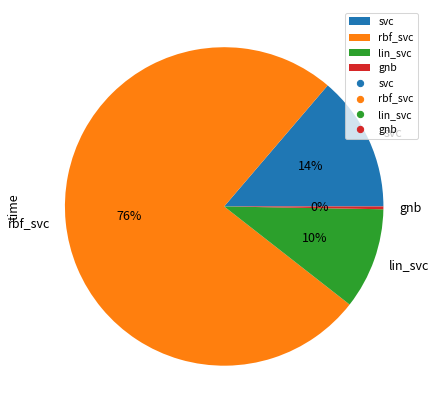

Between svc and rbf_svc, which is larger?

rbf_svc